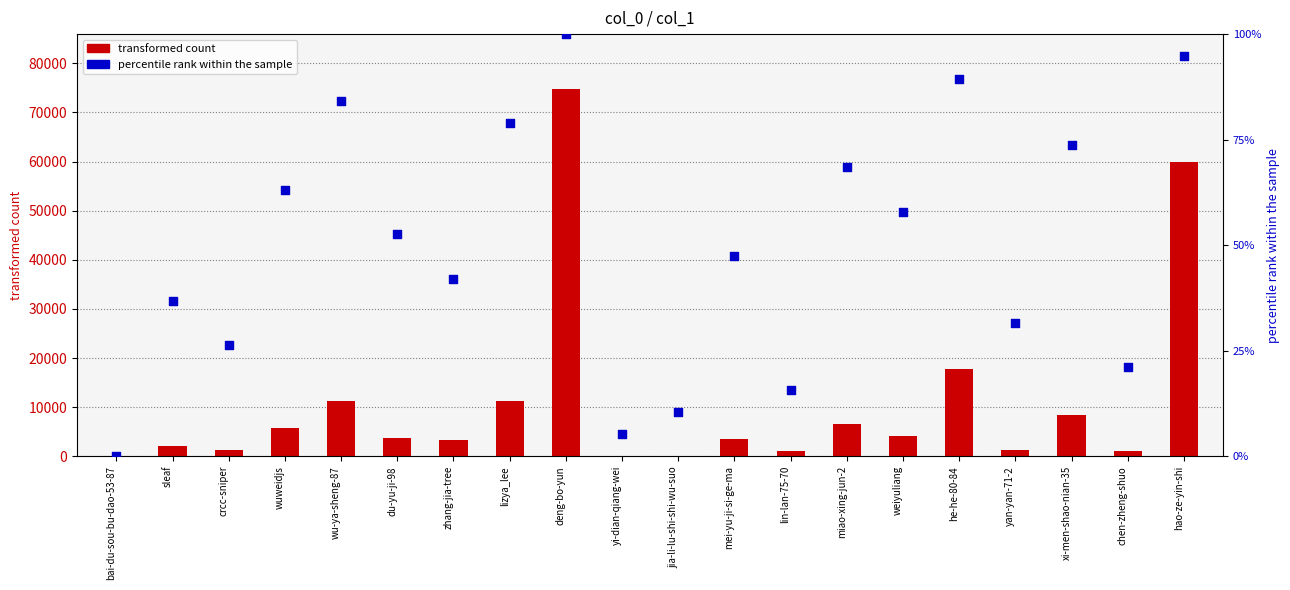

Which series contains the highest Y value?

transformed count